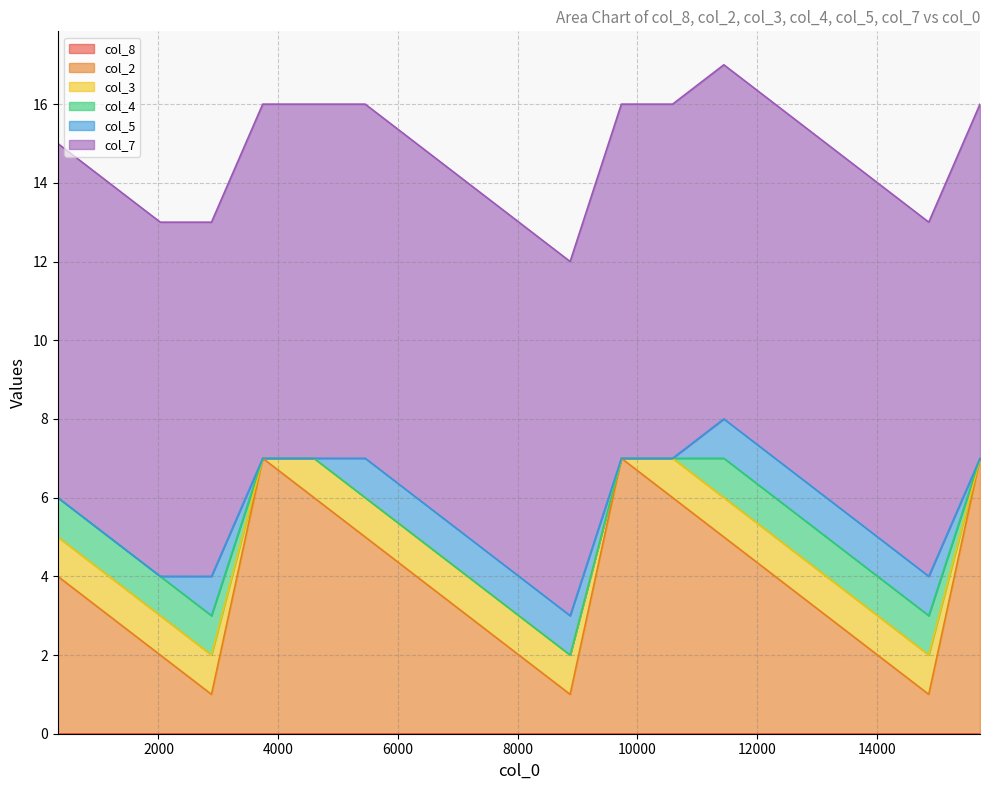

What is the value of the col_3 point at the 13th from the left?

1